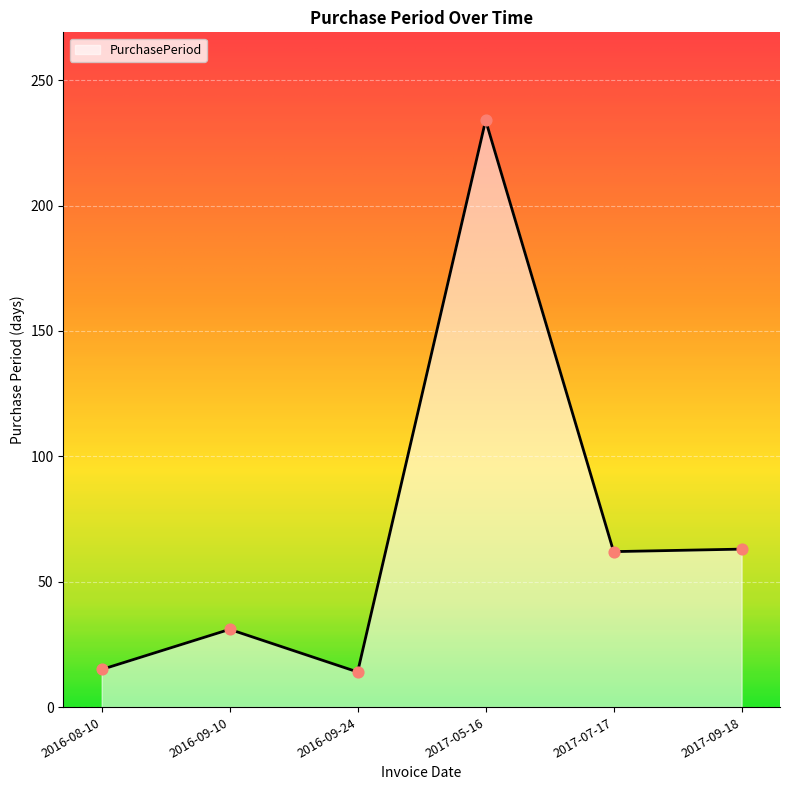

Approximately how many times larger is the value at 2017-09-18 compared to 2016-09-10?

2.0